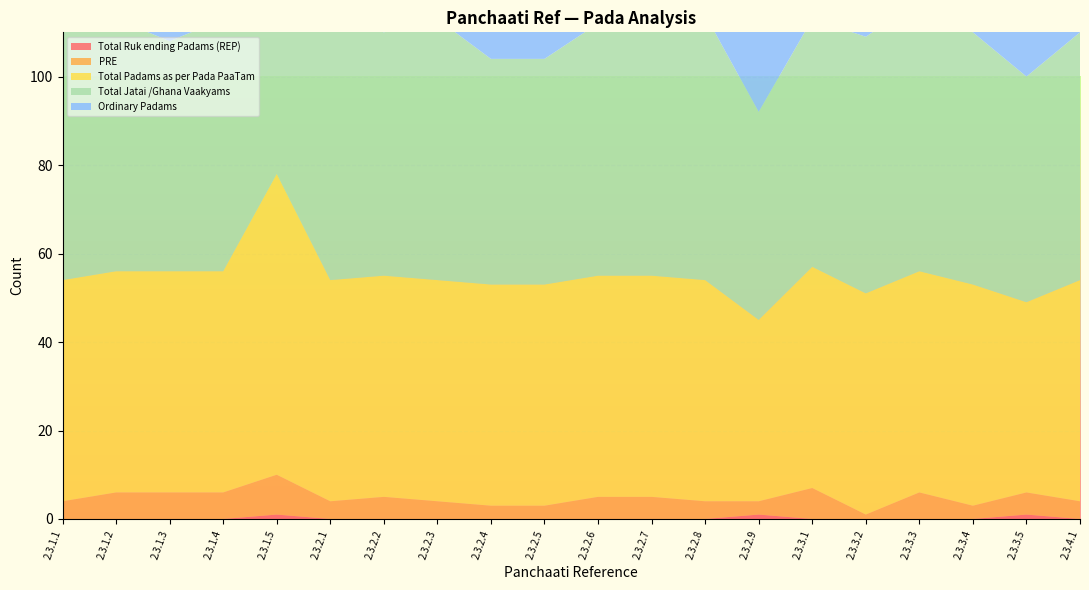

What is the value of the Total Jatai /Ghana Vaakyams point at the 12th from the left?

56